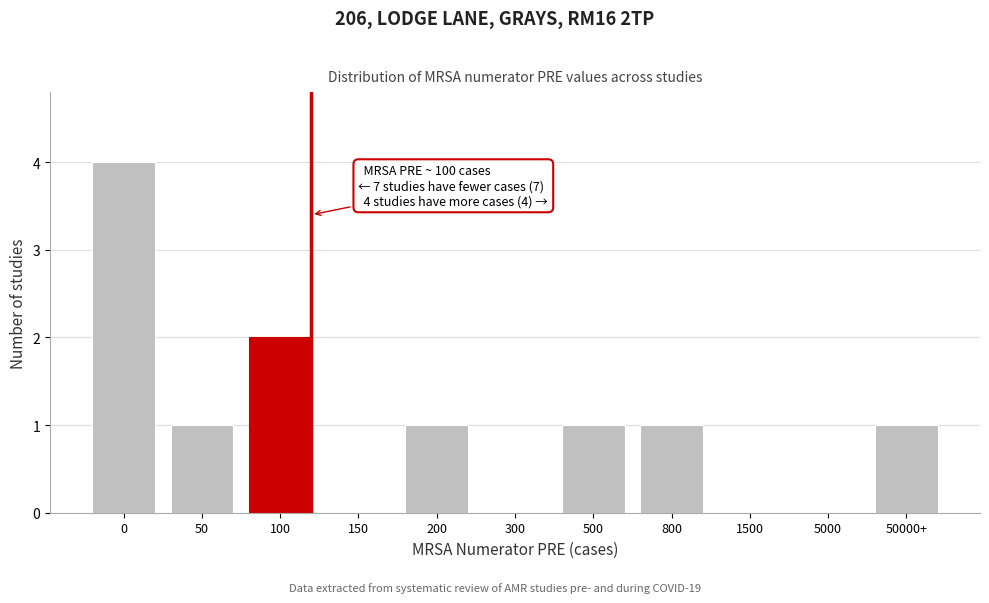

Reading right to left, list all the values displayed in this chart.

50000+=1	5000=0	1500=0	800=1	500=1	300=0	200=1	150=0	100=2	50=1	0=4